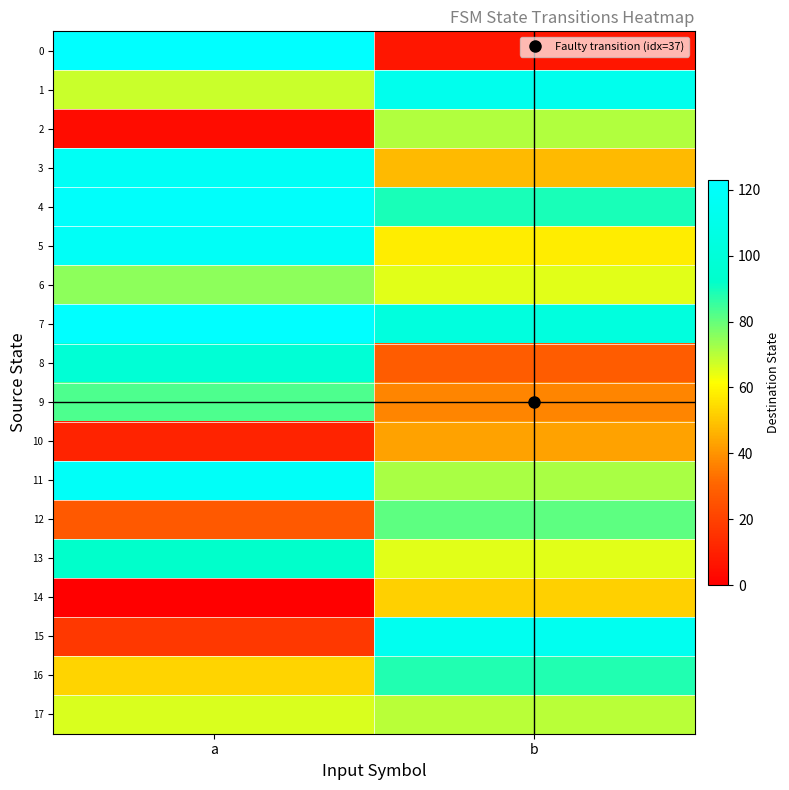

Reading left to right, what are all the values shown in this chart?

0: a=123	b=7
1: a=68	b=112
2: a=4	b=71
3: a=117	b=48
4: a=121	b=89
5: a=118	b=58
6: a=75	b=65
7: a=123	b=103
8: a=98	b=28
9: a=83	b=37
10: a=11	b=43
11: a=119	b=72
12: a=27	b=81
13: a=92	b=65
14: a=0	b=52
15: a=17	b=114
16: a=53	b=88
17: a=66	b=70